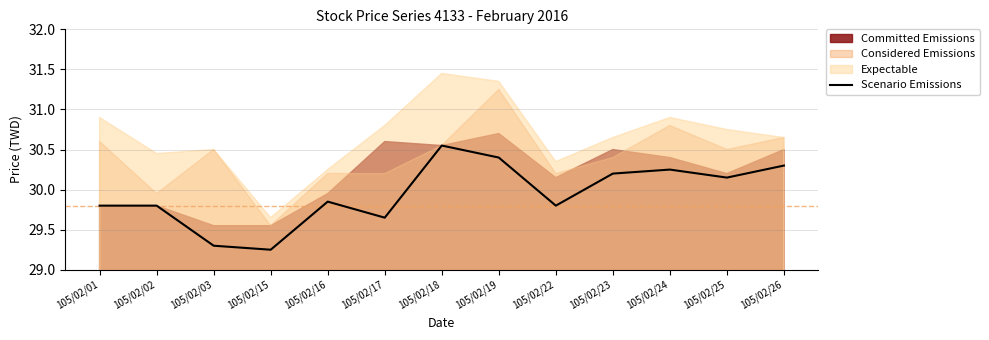

How many lines are shown in the chart?

1